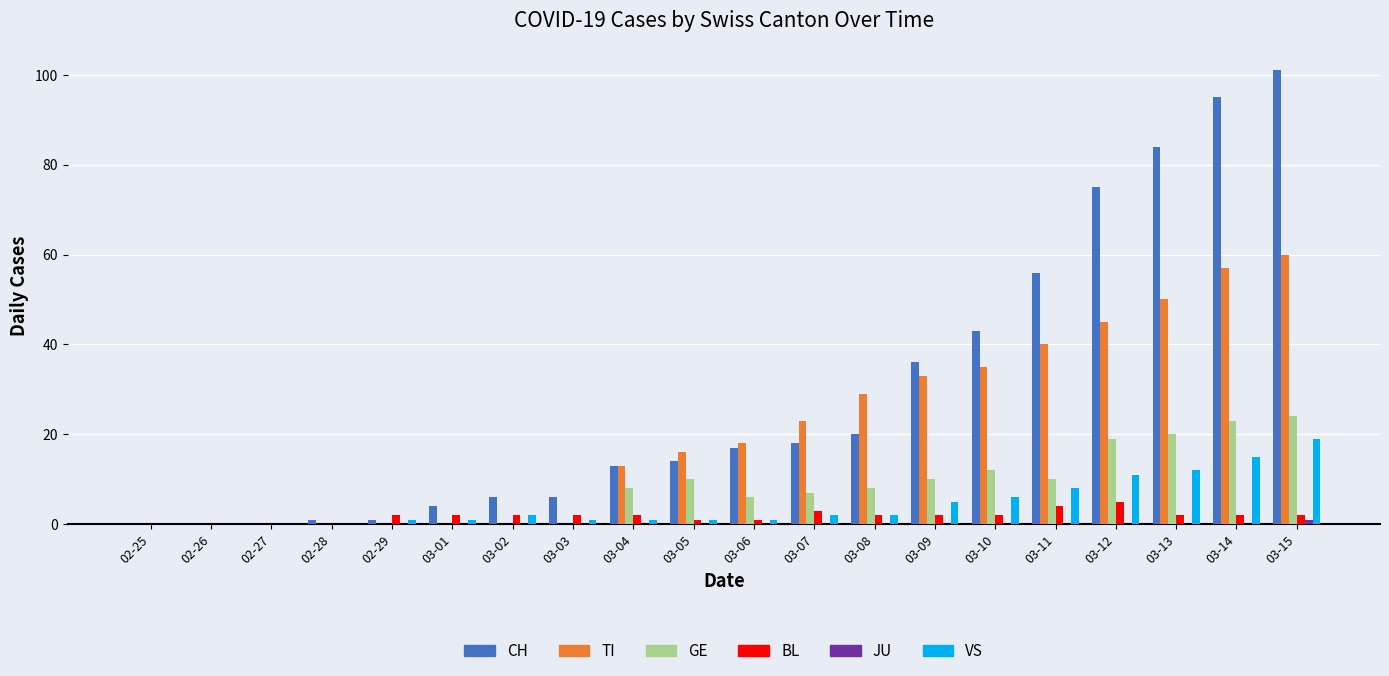

Between 03-09 and 03-13, which series saw the biggest shift?

CH